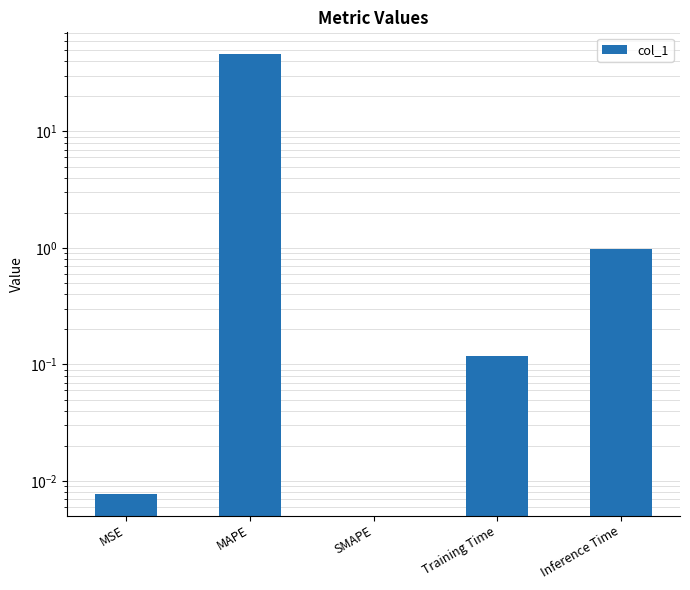

Reading right to left, what are all the values shown in this chart?

1.0	0.1	0.0	46.0	0.0